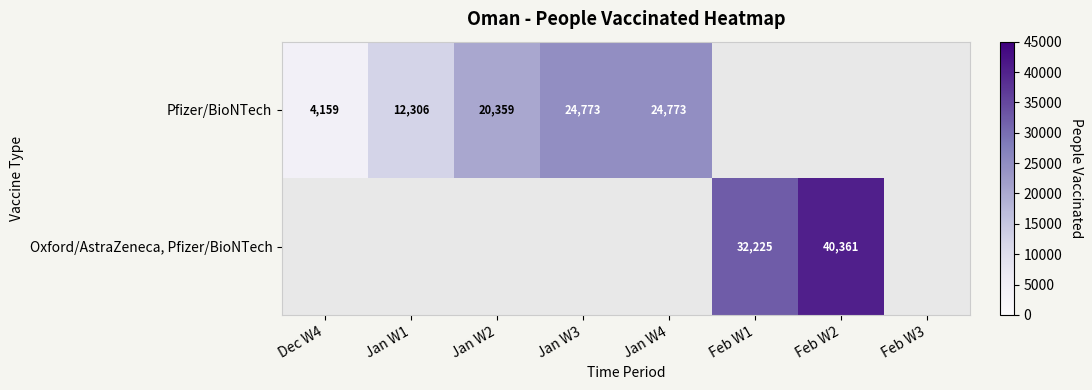

Between Dec W4 and Jan W1, which is larger?

Jan W1